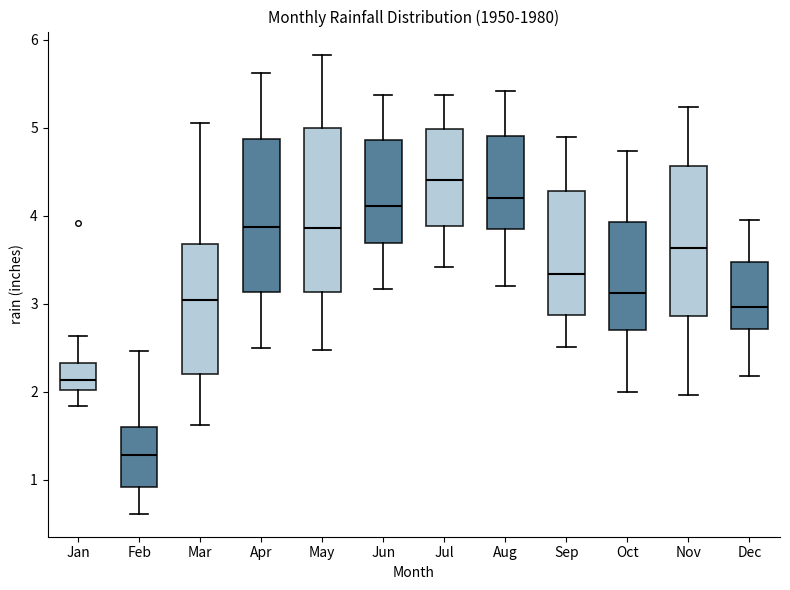

Reading left to right, read every box against the y-axis: the position of its median line, the range the box covers, and the ends of its whiskers. The values are not printed on the chart, so give them approximately, as read against the axis.

Jan: median 2.1, box 2.0 to 2.3, whiskers 1.8 to 2.6
Feb: median 1.3, box 0.9 to 1.6, whiskers 0.6 to 2.5
Mar: median 3.0, box 2.2 to 3.7, whiskers 1.6 to 5.1
Apr: median 3.9, box 3.1 to 4.9, whiskers 2.5 to 5.6
May: median 3.9, box 3.1 to 5.0, whiskers 2.5 to 5.8
Jun: median 4.1, box 3.7 to 4.9, whiskers 3.2 to 5.4
Jul: median 4.4, box 3.9 to 5.0, whiskers 3.4 to 5.4
Aug: median 4.2, box 3.8 to 4.9, whiskers 3.2 to 5.4
Sep: median 3.3, box 2.9 to 4.3, whiskers 2.5 to 4.9
Oct: median 3.1, box 2.7 to 3.9, whiskers 2.0 to 4.7
Nov: median 3.6, box 2.9 to 4.6, whiskers 2.0 to 5.2
Dec: median 3.0, box 2.7 to 3.5, whiskers 2.2 to 4.0